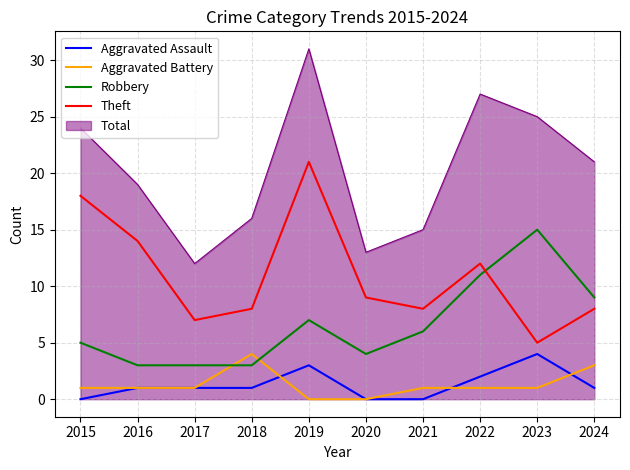

Which series has the largest total across all categories?

Total